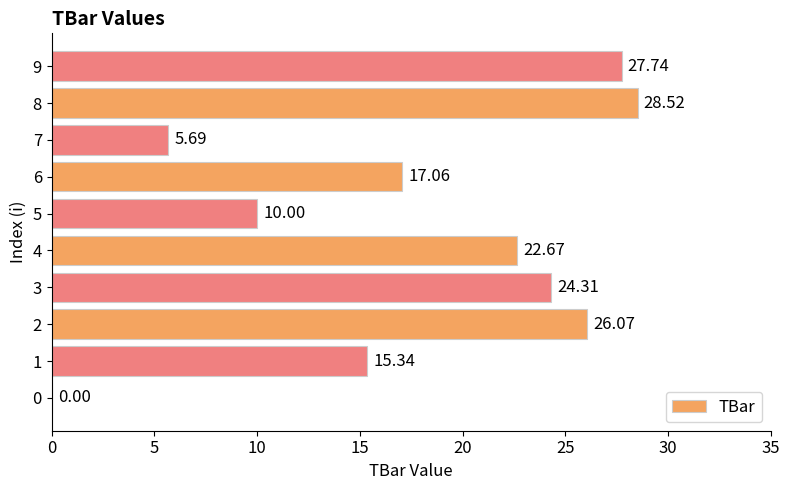

Count the number of values greater than 22.

5